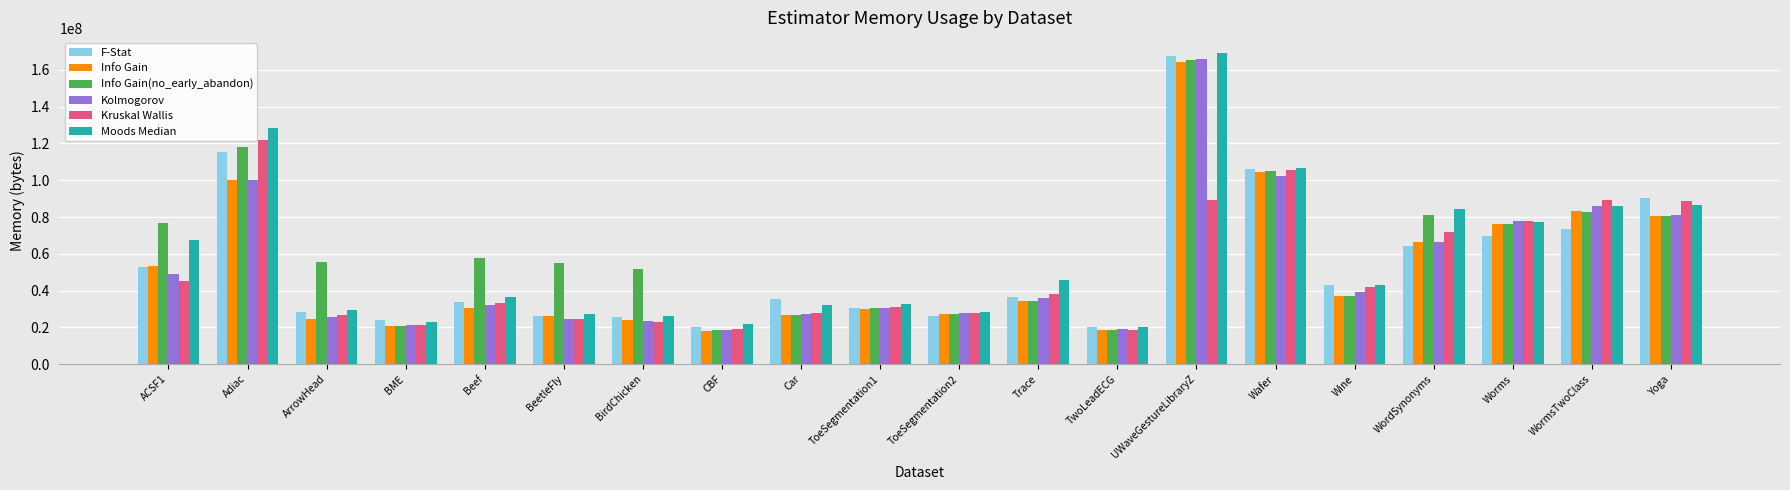

What is the label of the 1st bar from the left?

ACSF1